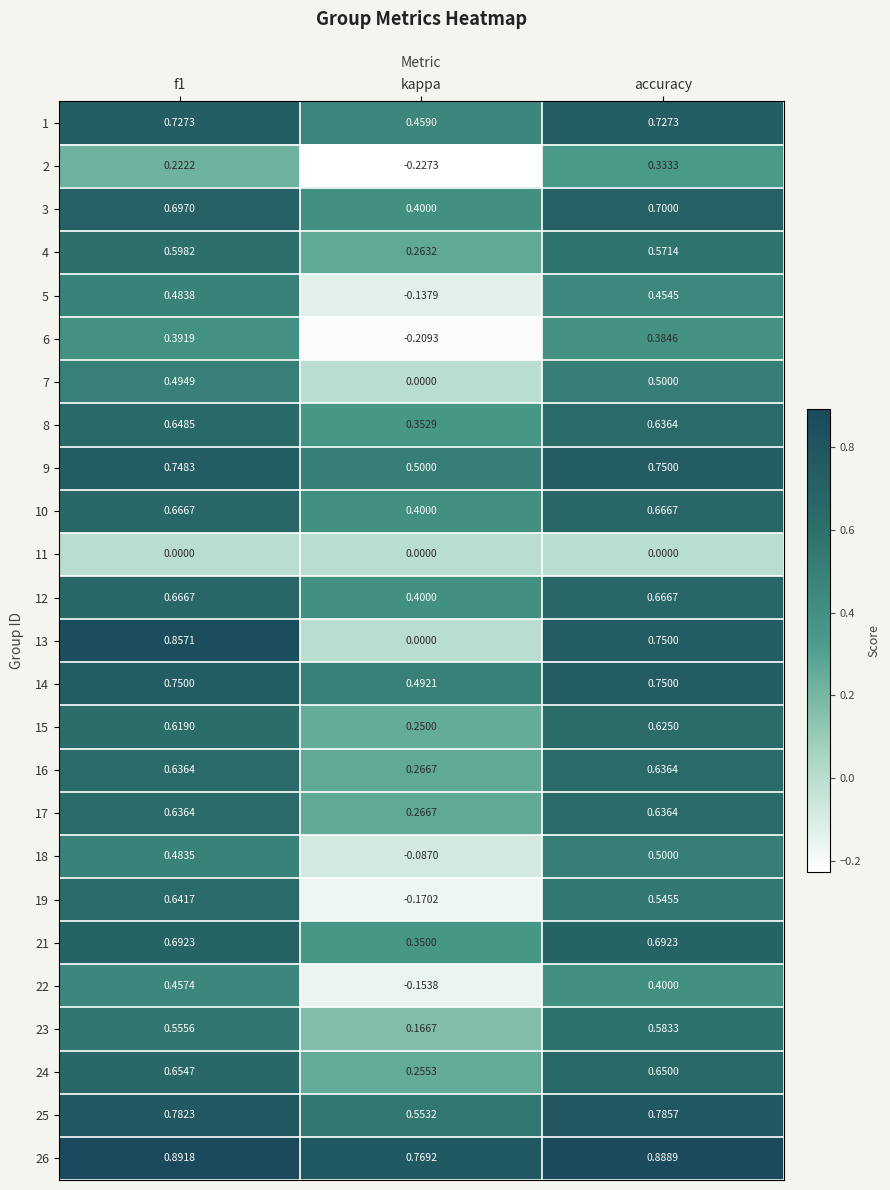

Is the value of 21 at kappa greater than the value of 1 at accuracy?

No